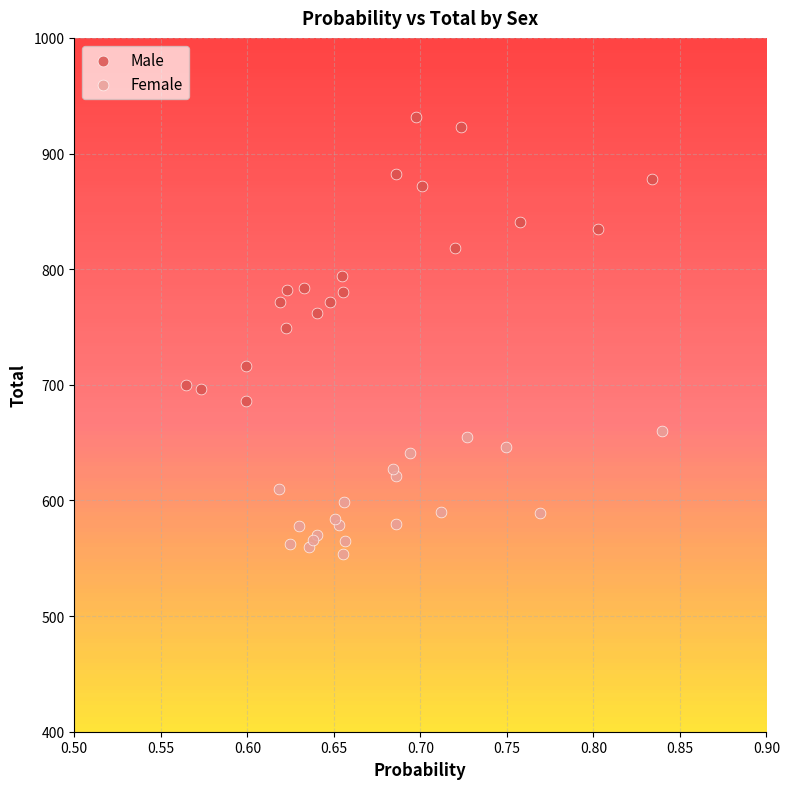

Which series contains the lowest Y value?

Female